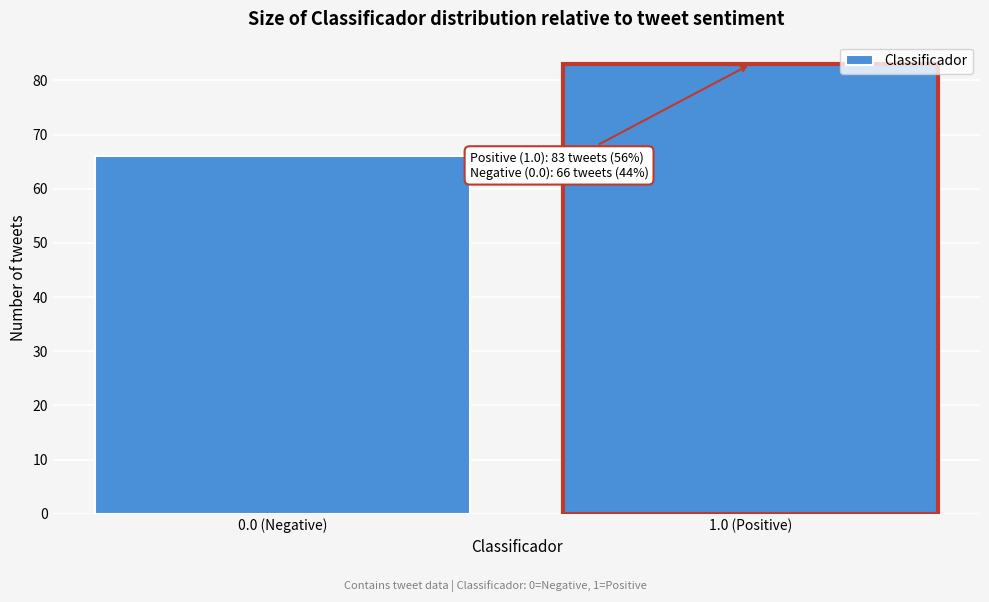

Reading left to right, list all the values displayed in this chart.

66	83